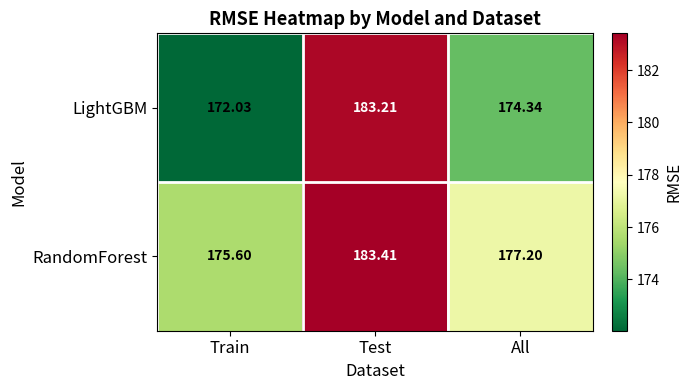

At which category is the sum across all series the highest?

Test